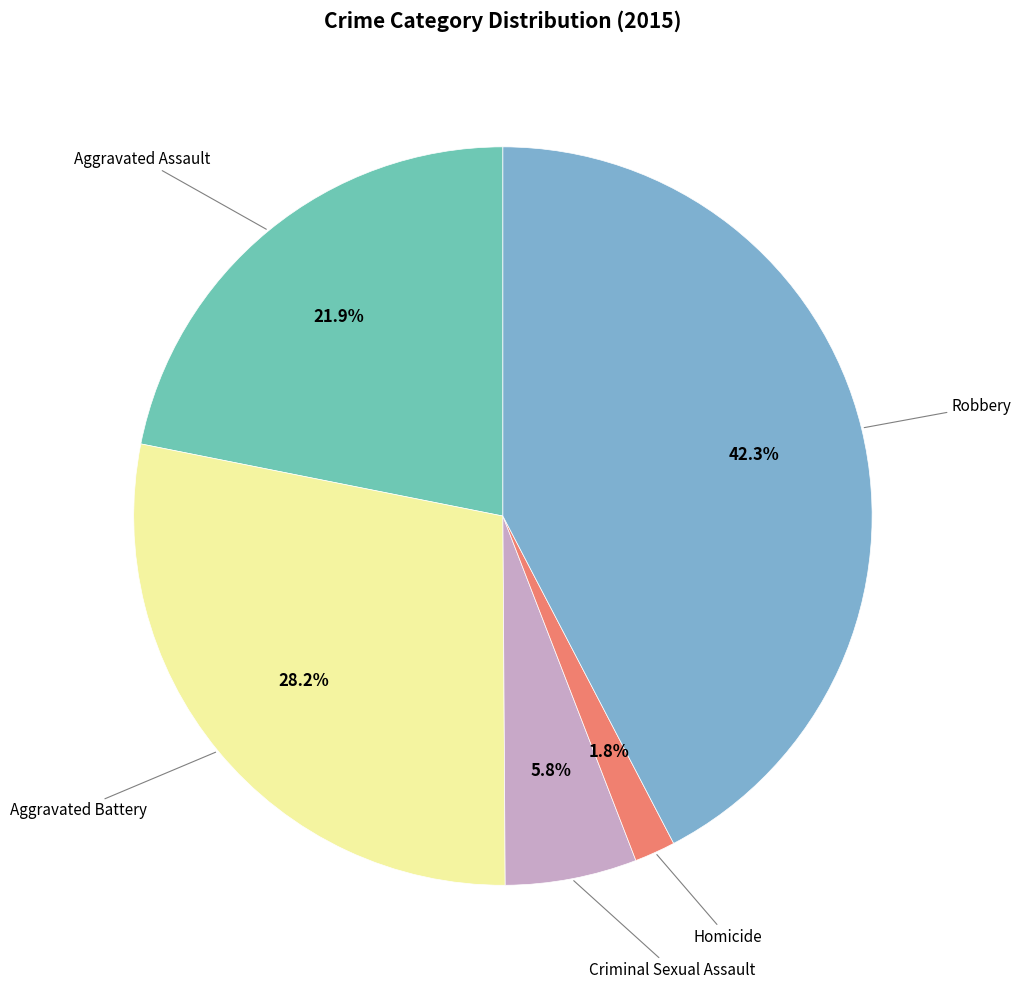

Is there any slice that represents more than half of the pie?

No